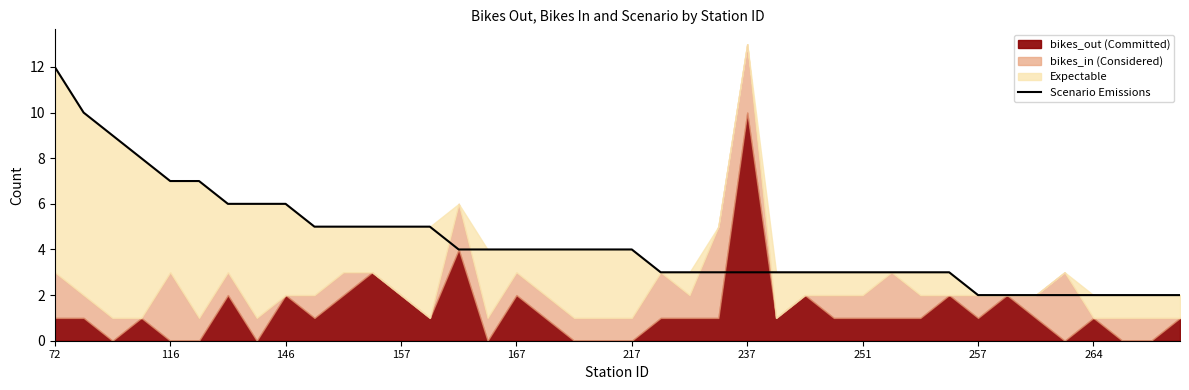

Does the chart display data point markers on the line(s)?

No